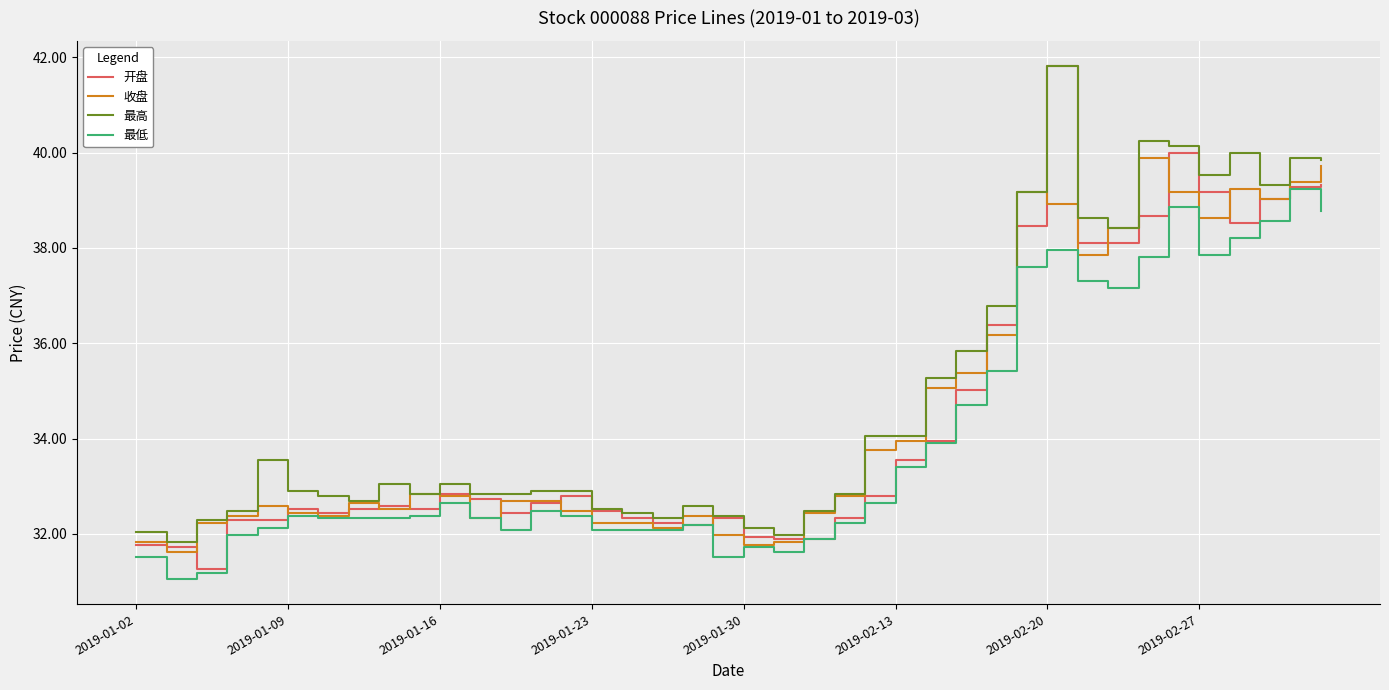

Which series has the widest spread of values?

开盘